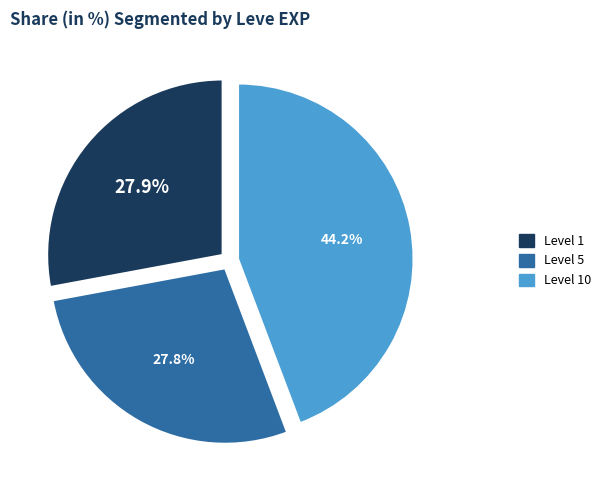

Is there any slice that represents more than half of the pie?

No